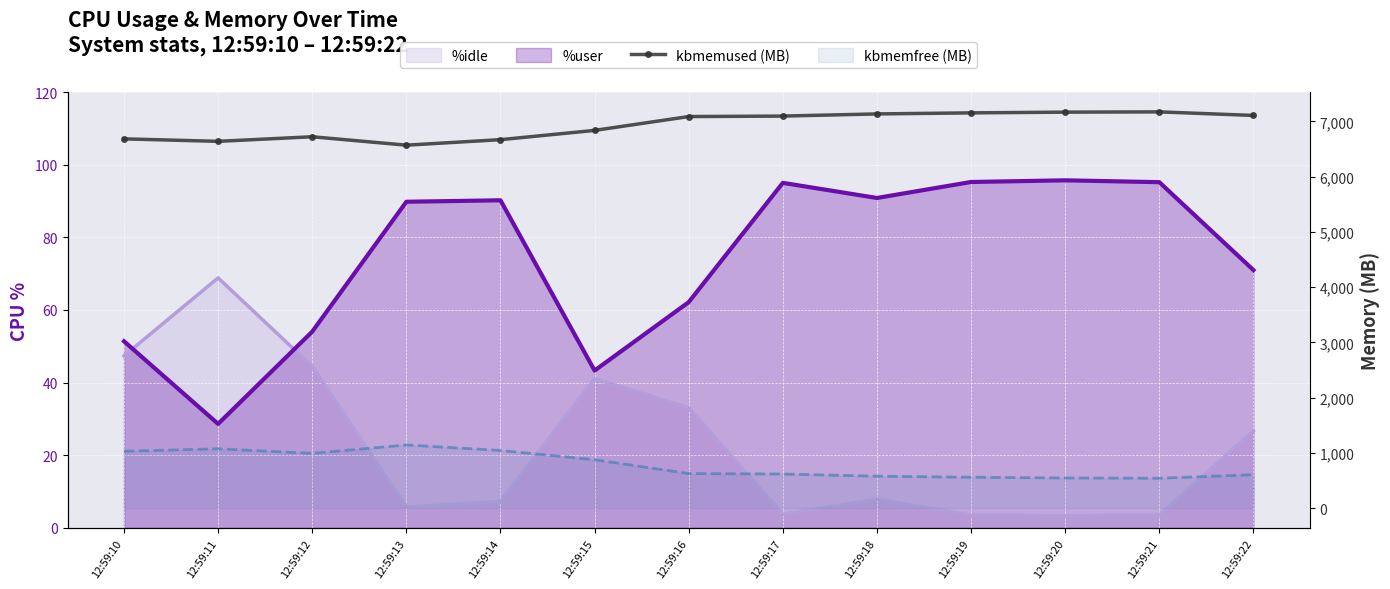

Is it true that the value at 12:59:19 is 7155.2?

True